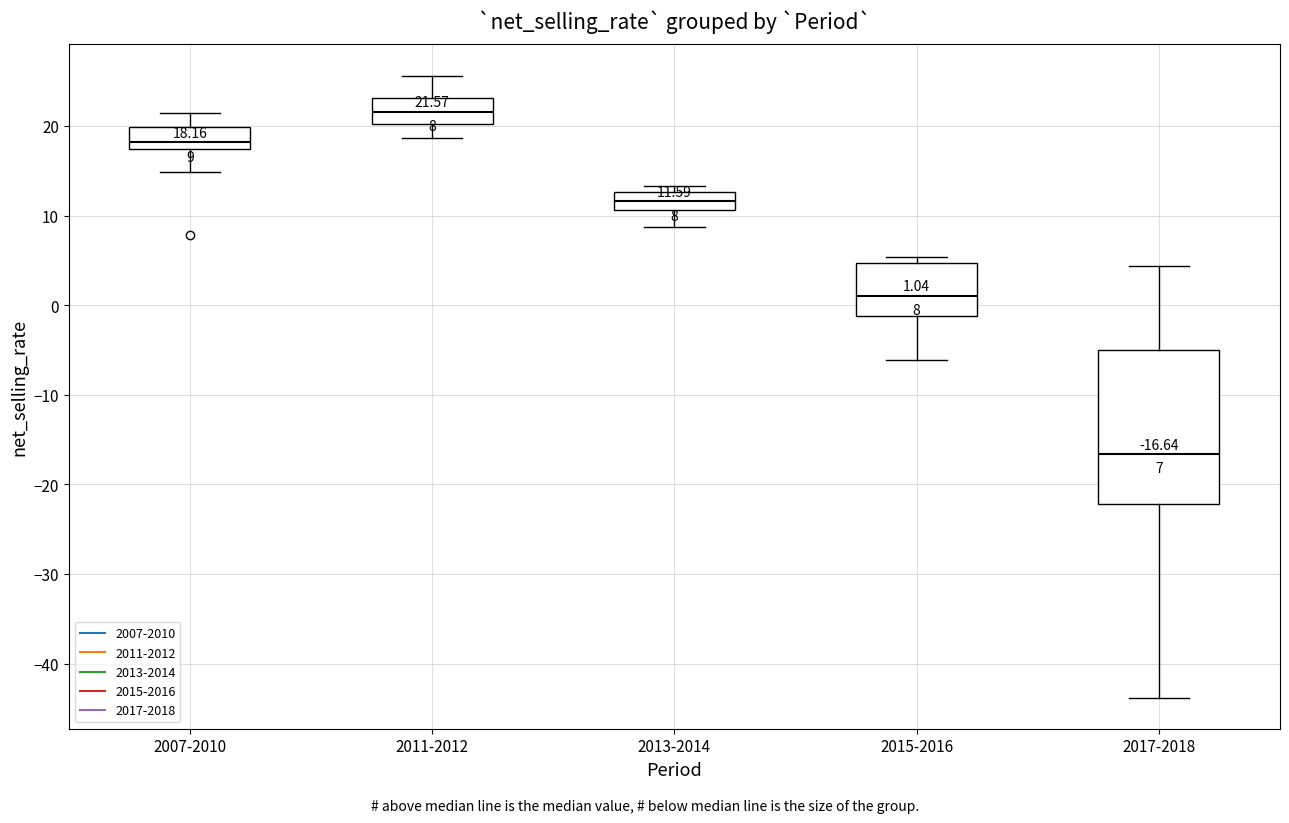

Comparing the boxes themselves (not the whiskers), which one is the tallest?

2017-2018